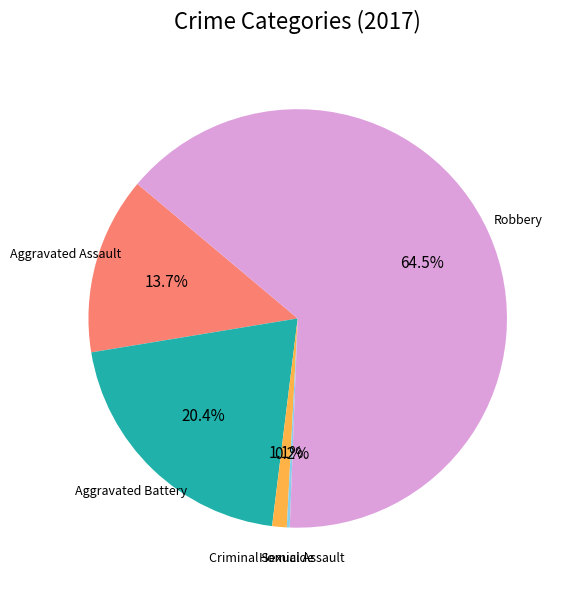

Which has a higher value, Aggravated Assault or Aggravated Battery?

Aggravated Battery